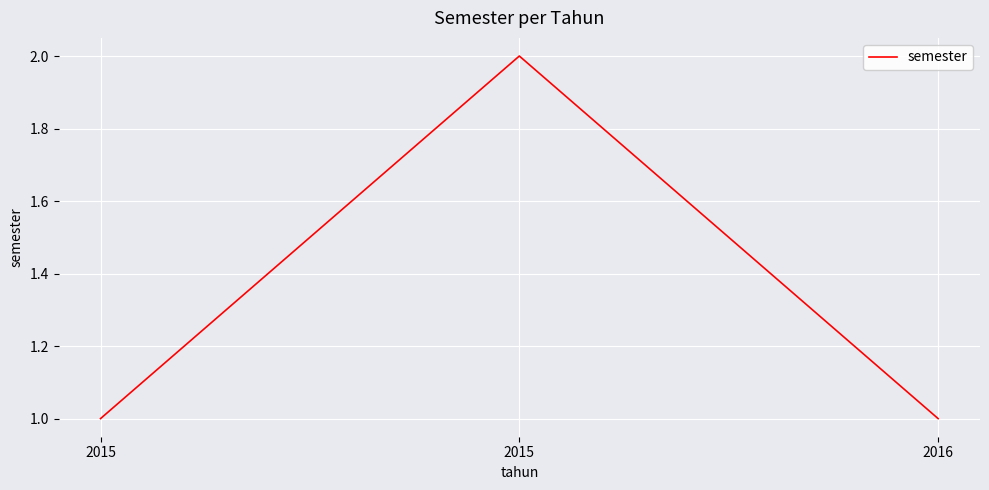

Reading left to right, transcribe all the data shown in this chart.

1	2	1